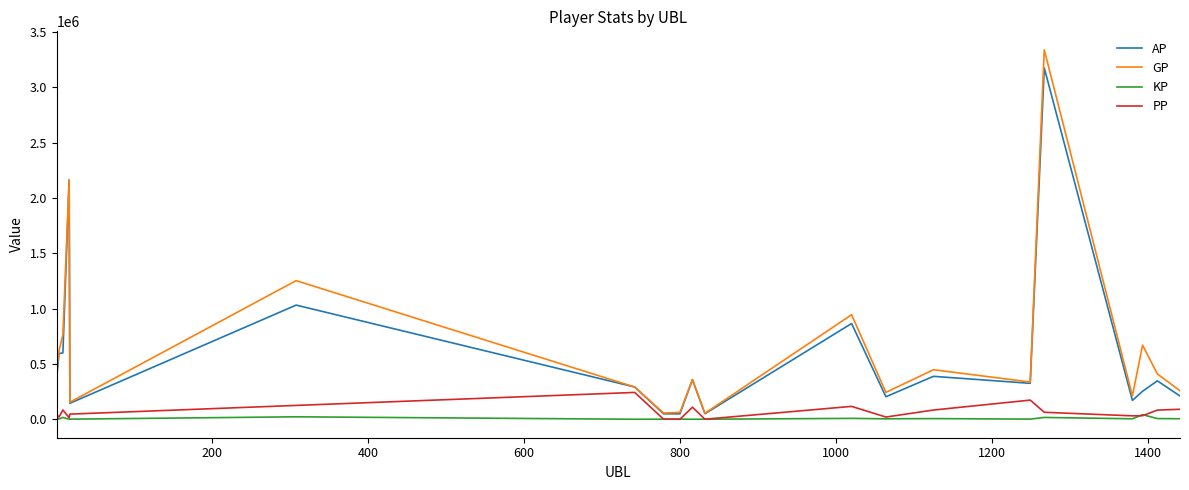

How many lines are shown in the chart?

4